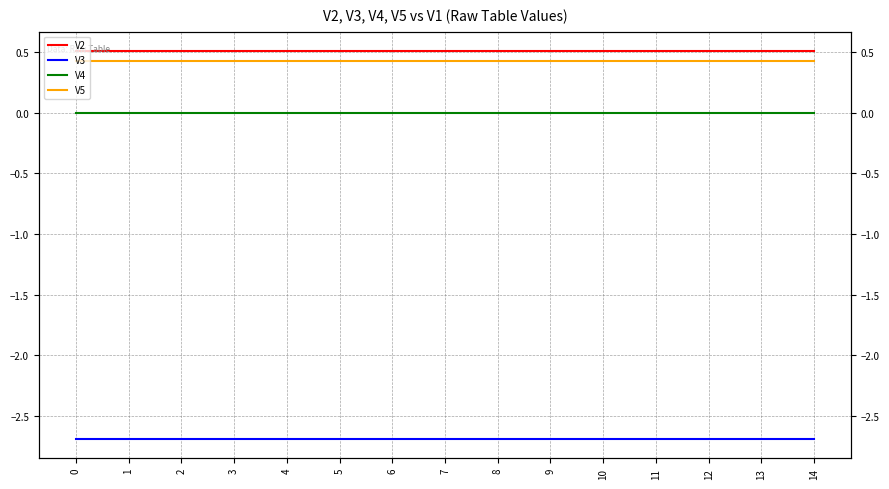

The value of V3 at 7 is -0.8. True or false?

False